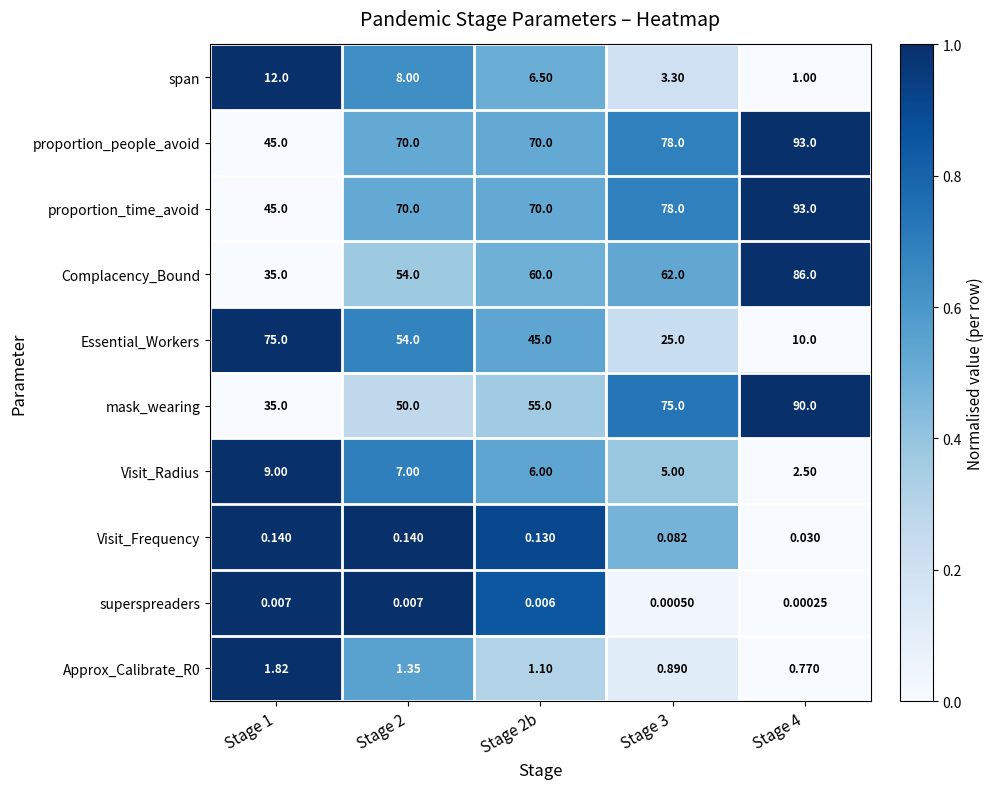

What is the spread (max minus min) of values at Stage 1?

75.0